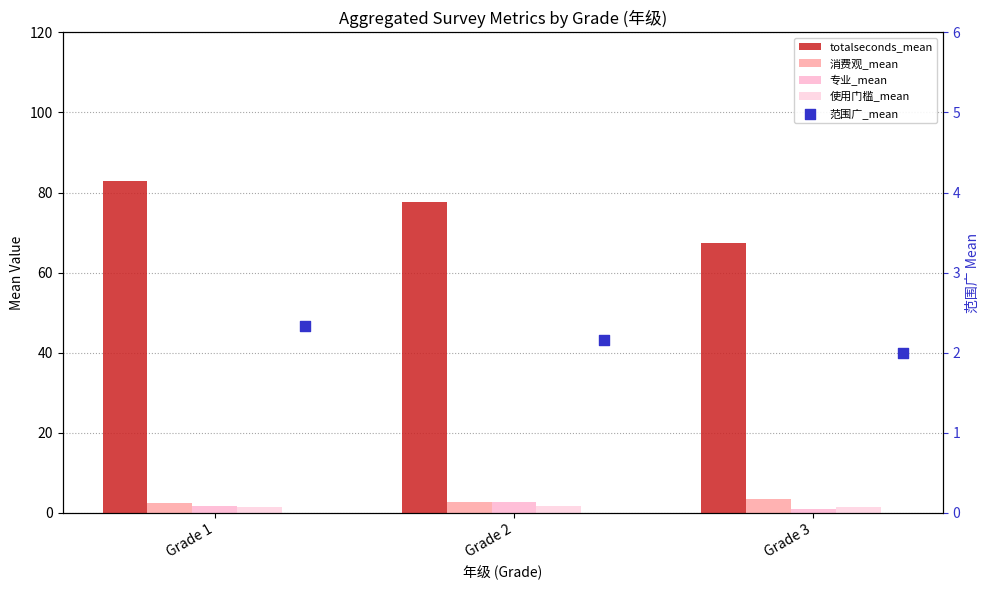

Which series reaches the minimum Y coordinate?

专业_mean